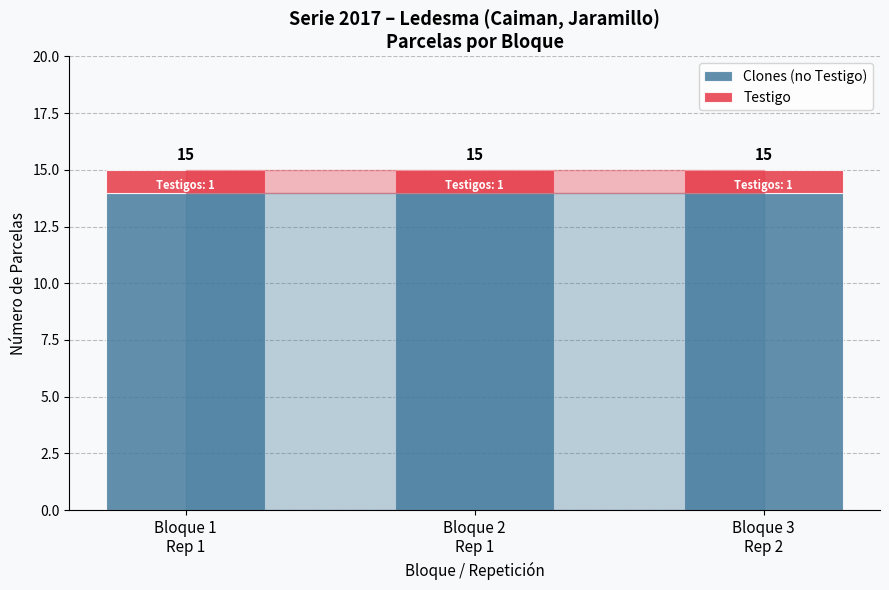

List the series in order of their overall mean, lowest first.

Testigo, Clones (no Testigo)